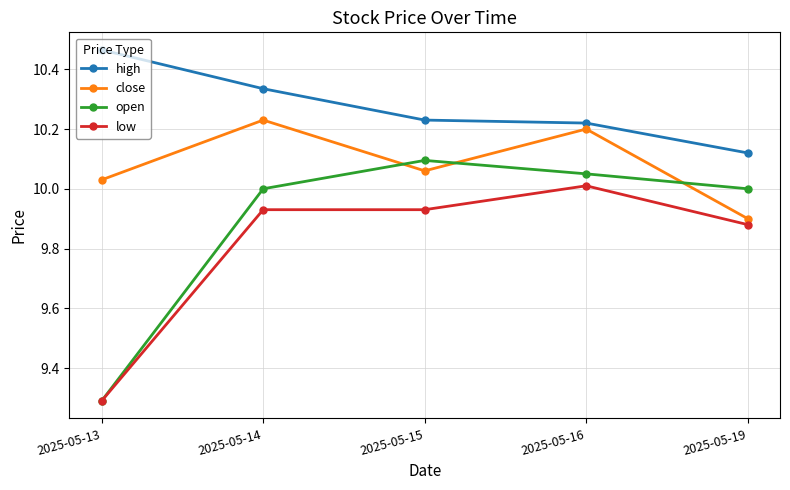

Where is the first local maximum for close?

2025-05-14